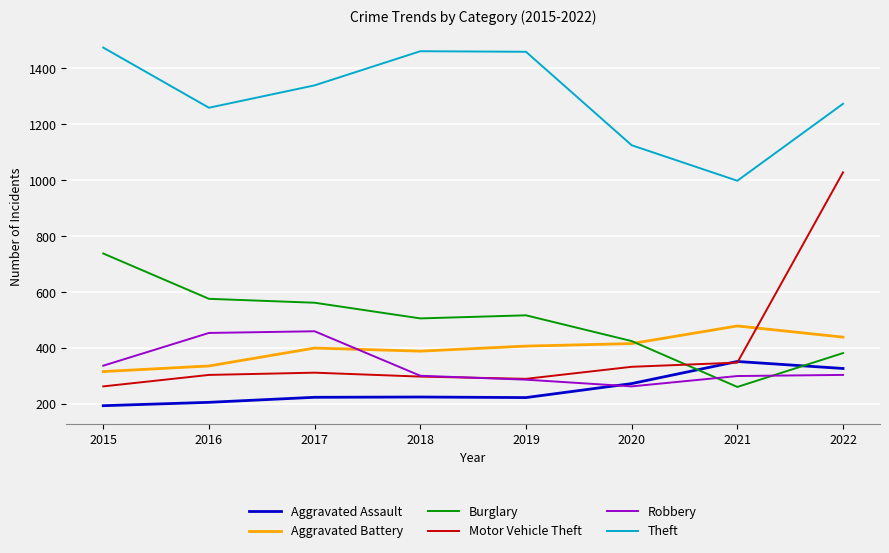

How many lines are shown in the chart?

6